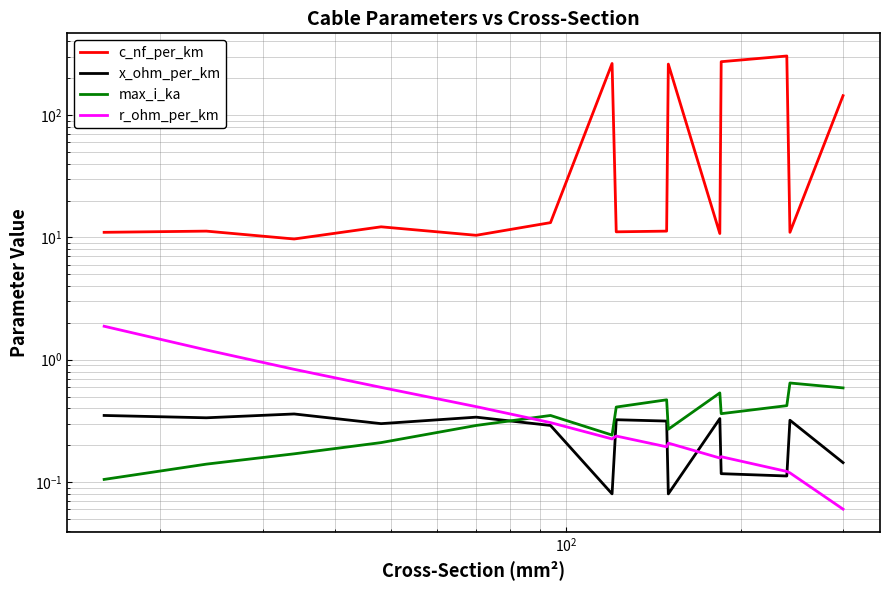

What is the greatest value displayed?

304.0